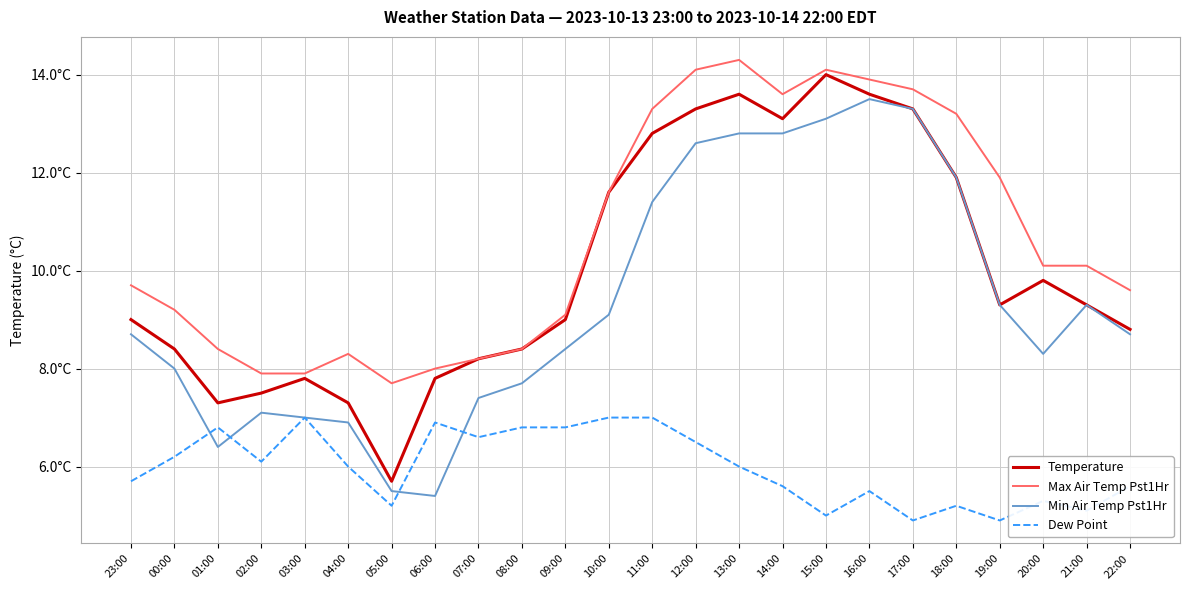

True or false: Temperature has more than 1 points higher than both neighbors.

True